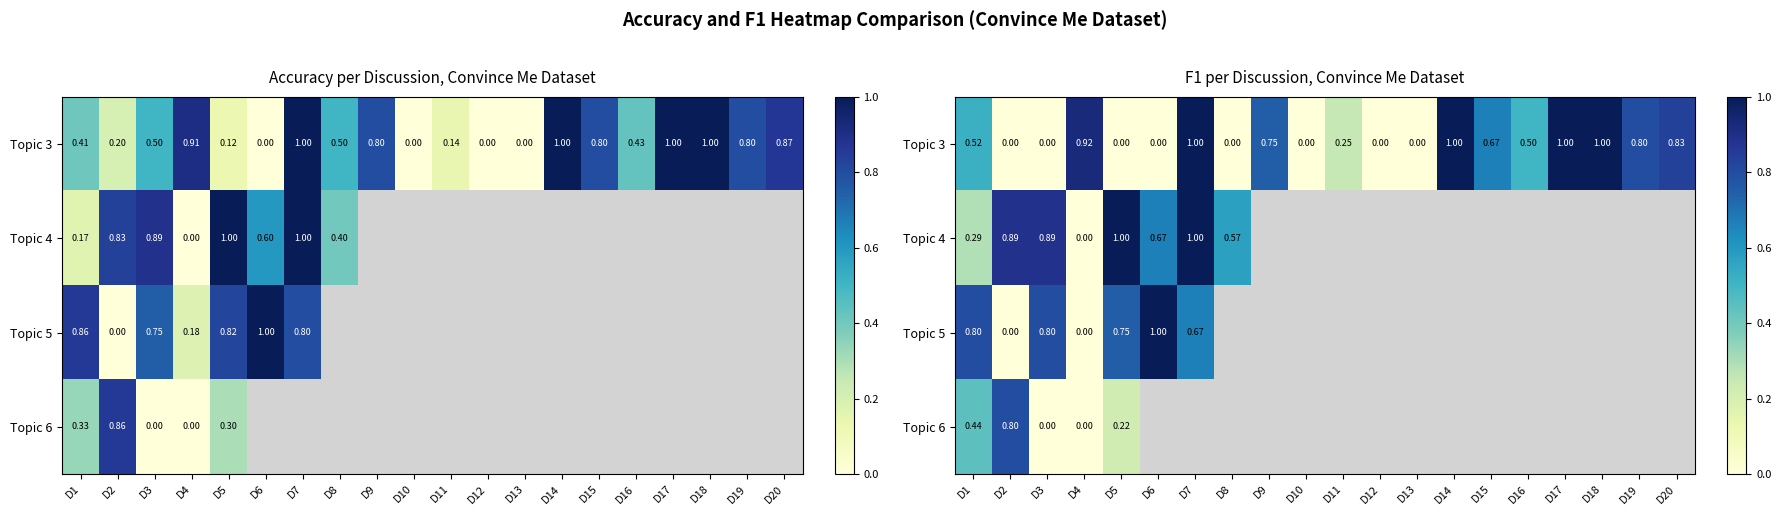

Is the value of Topic 5 at D5 greater than the value of Topic 3 at D20?

No